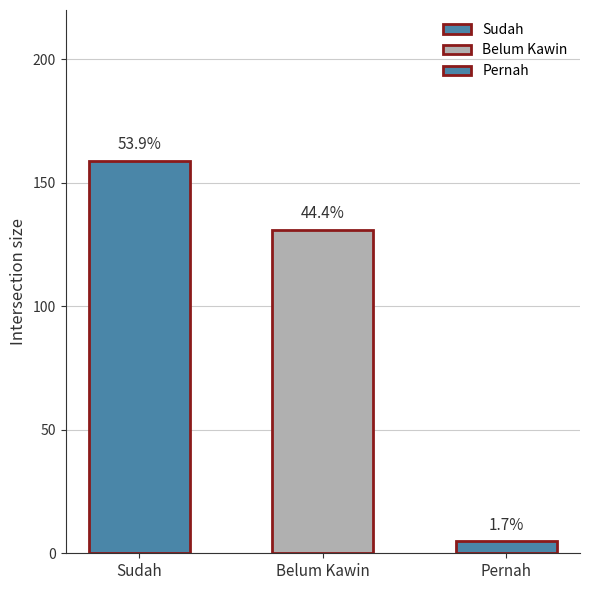

What is the value of the 3rd bar from the left?

5